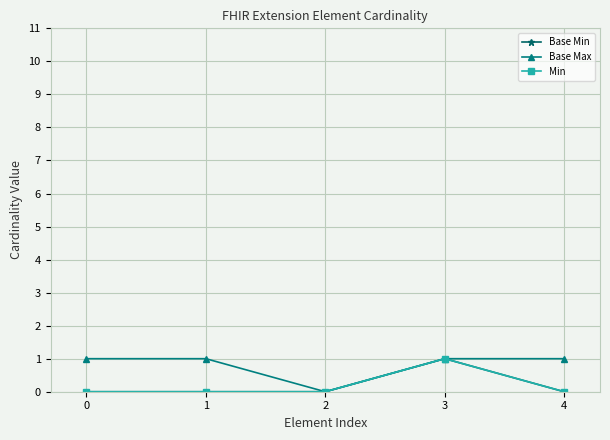

List the labels in order of Base Min value, smallest first.

0, 1, 2, 4, 3